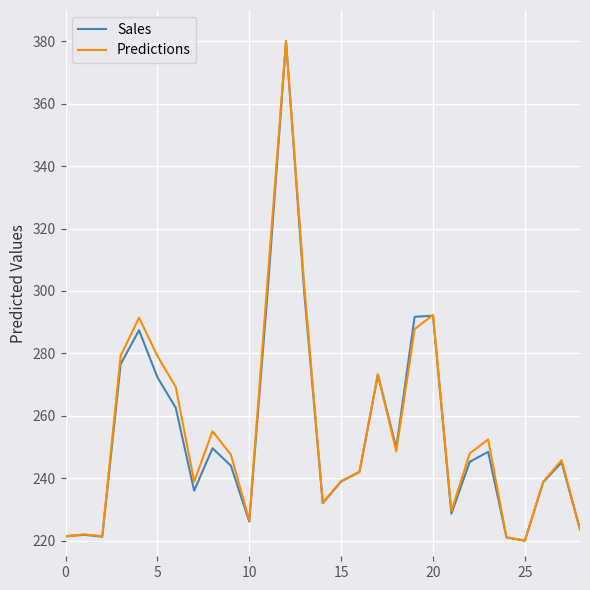

Does the chart have visible grid lines?

Yes